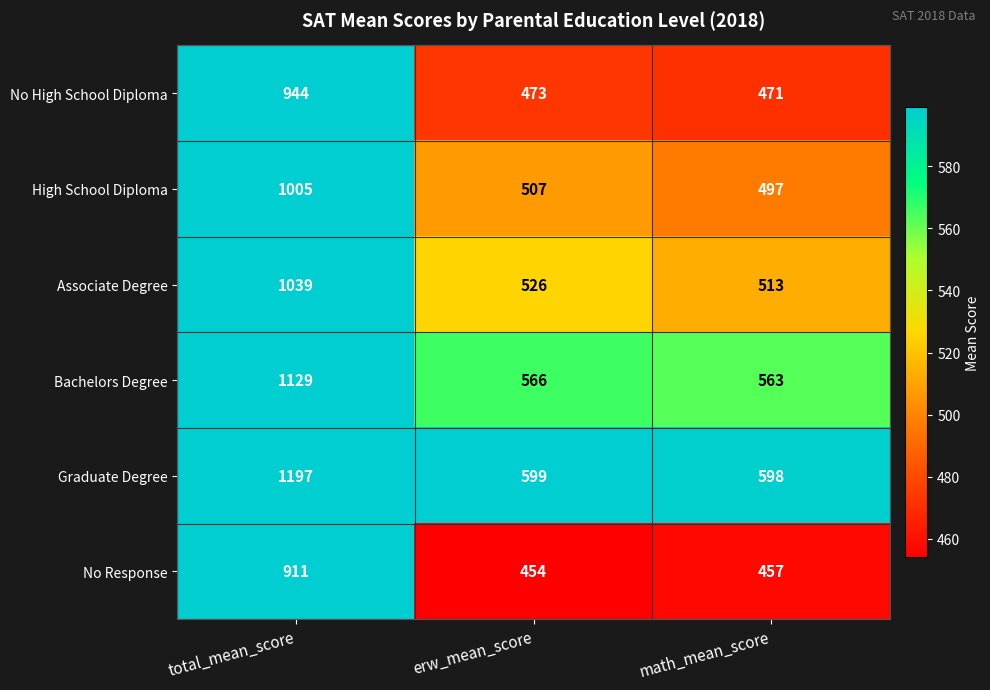

Which category has the highest value in the High School Diploma series?

total_mean_score